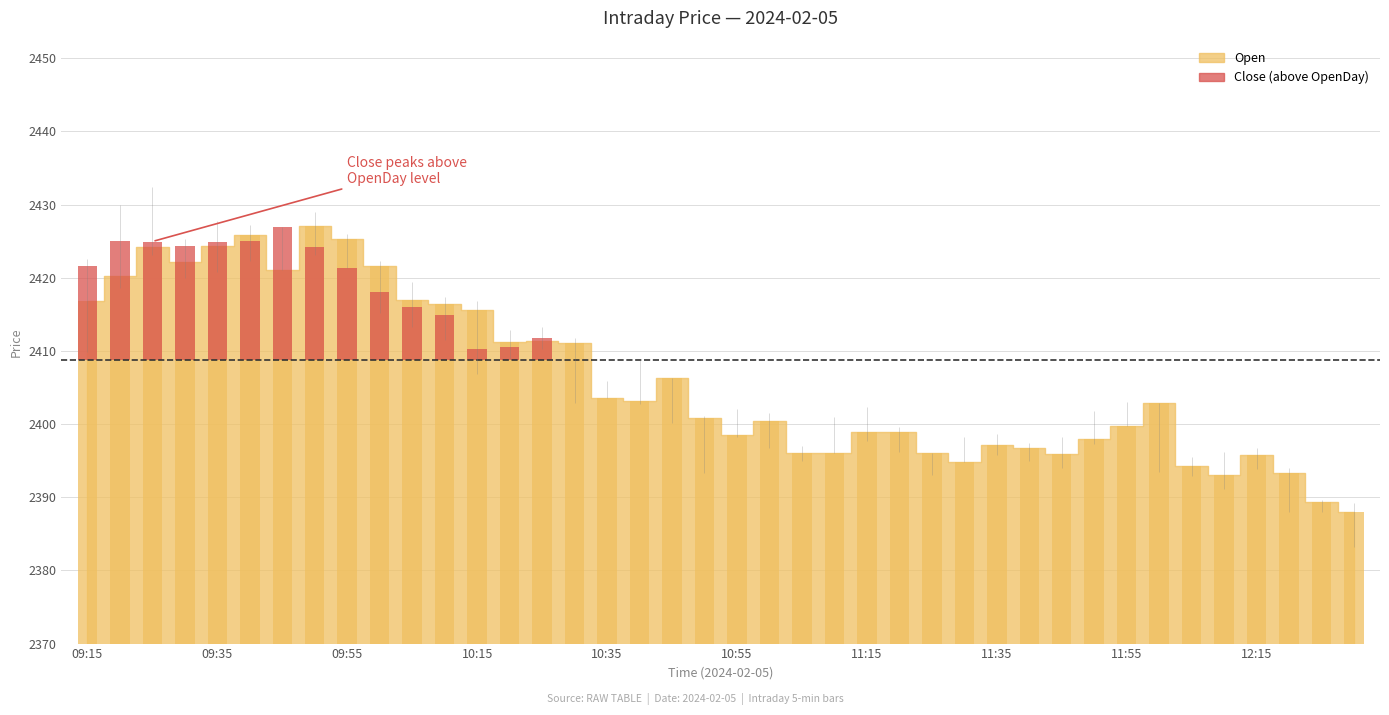

How many values are above zero?

15